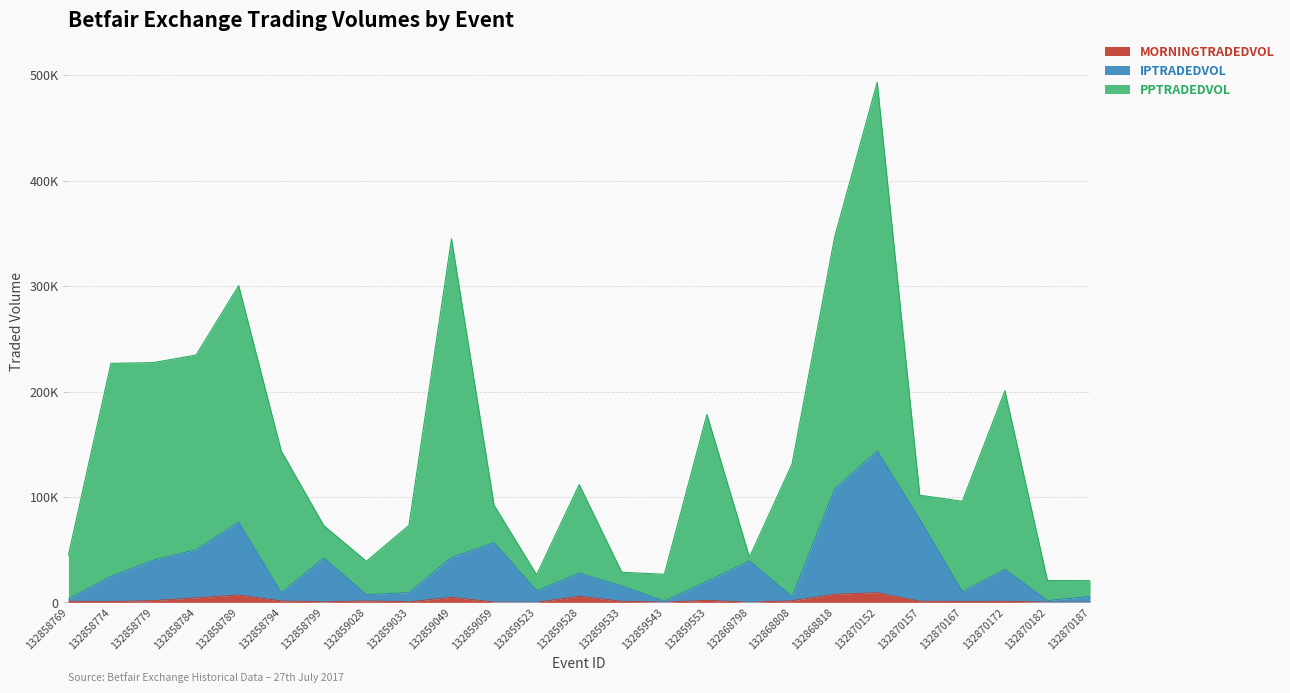

At which category does the chart reach its peak across all series?

132870152